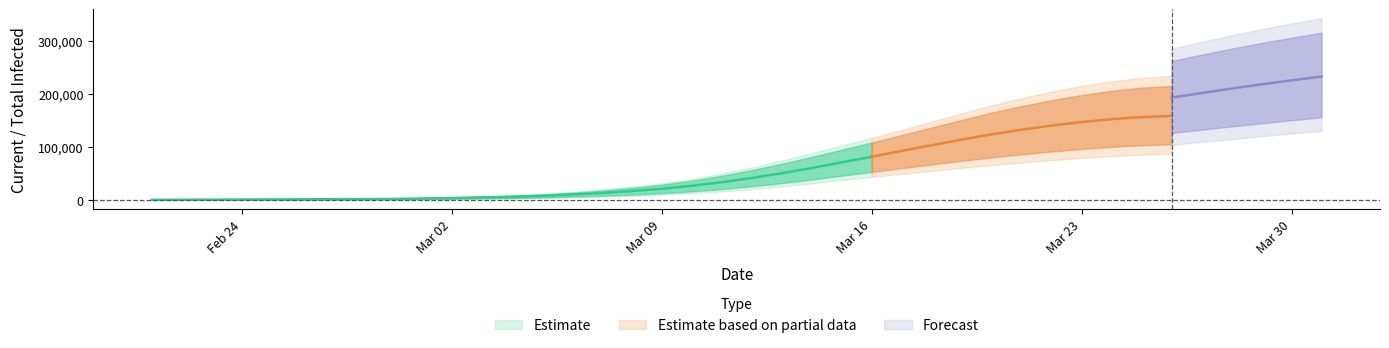

What is the total value across all series at 7?

9602